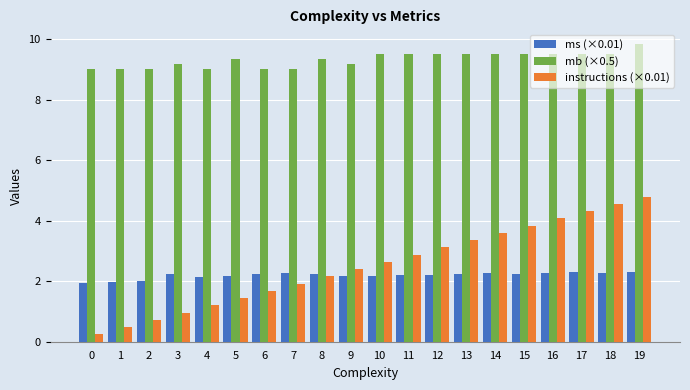

Read the ms (×0.01) value at 16.

2.3